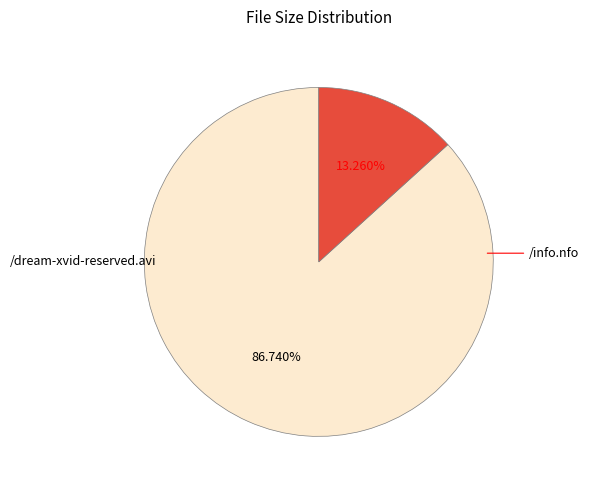

How much of the chart is everything except /info.nfo?

86.7%